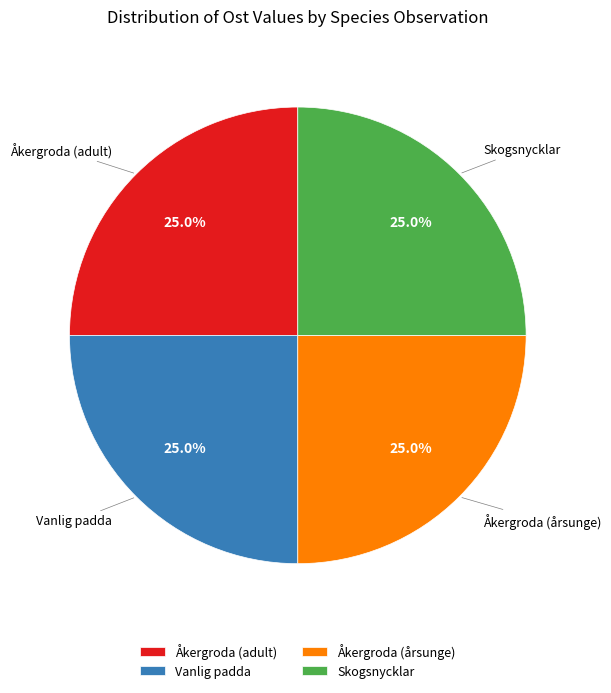

How many slices are in this pie chart?

4